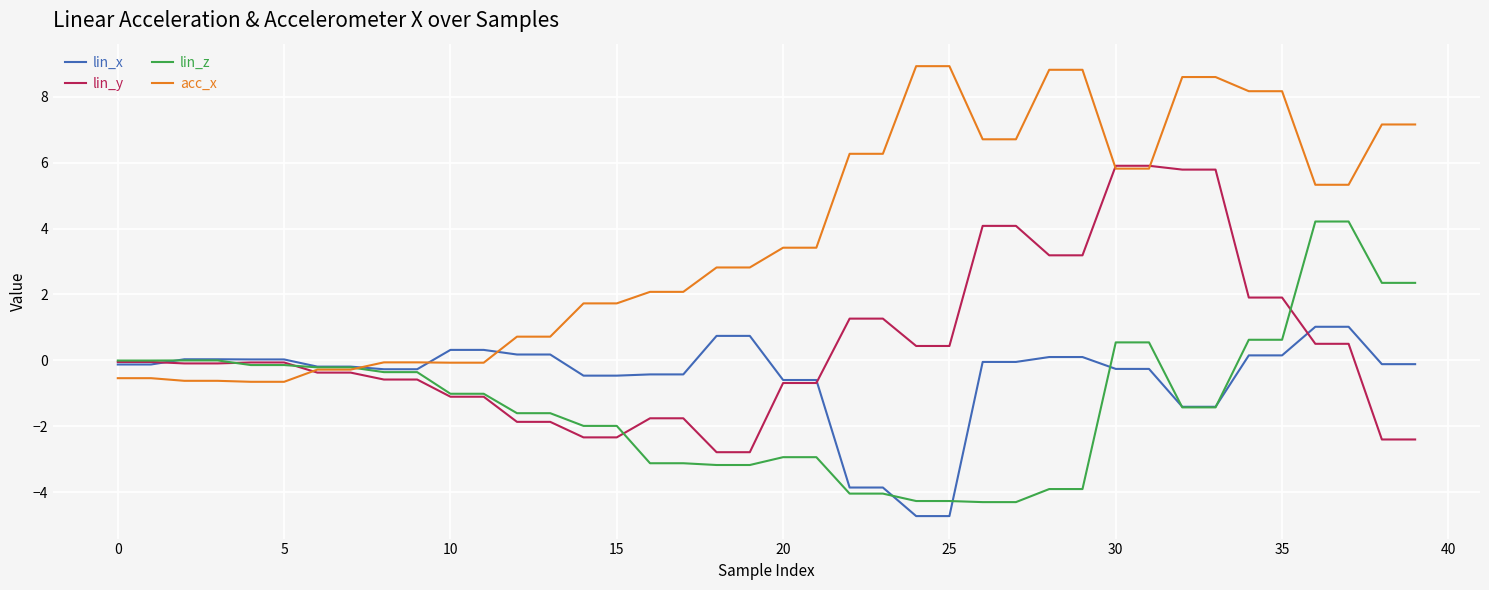

What is the minimum value shown in the chart?

-4.7